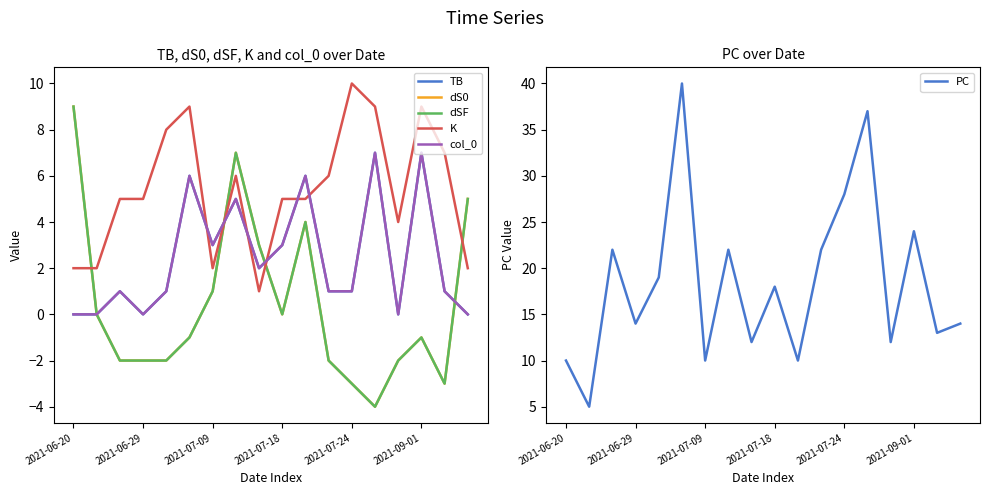

What is the lowest value of the PC series?

5